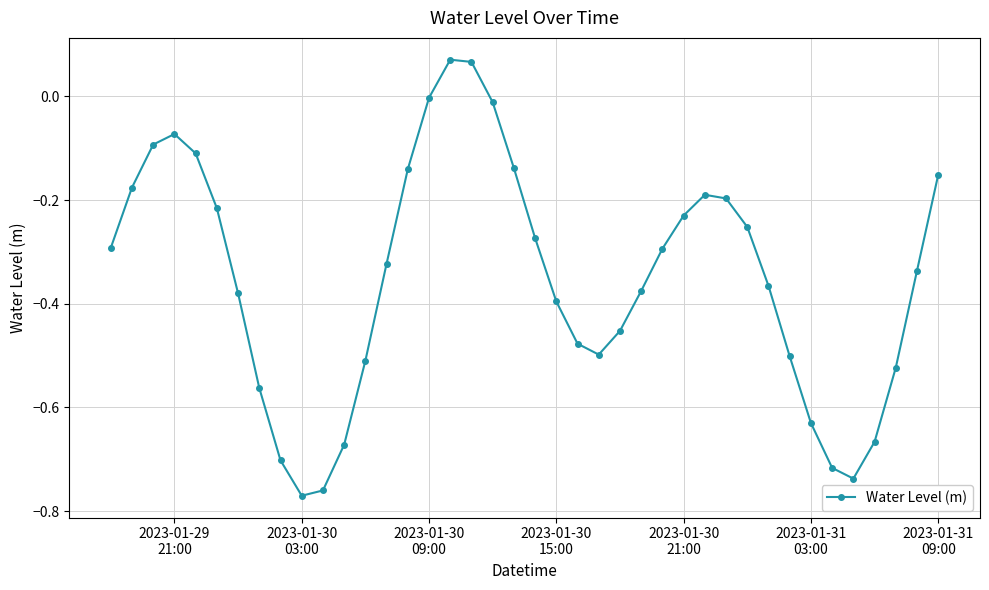

How many lines are shown in the chart?

1